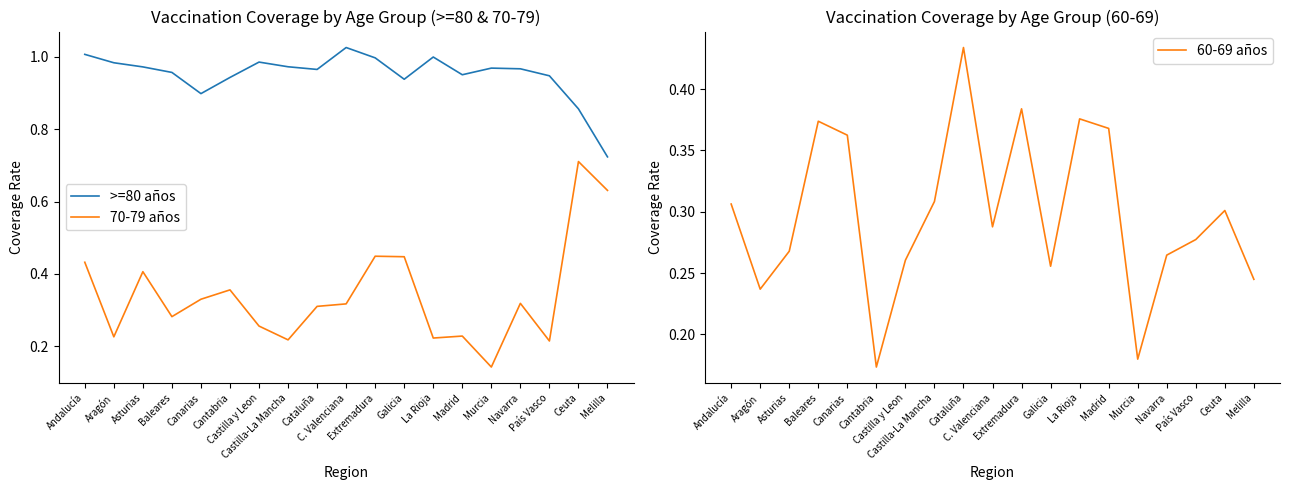

Between Murcia and Galicia, which is larger?

Murcia